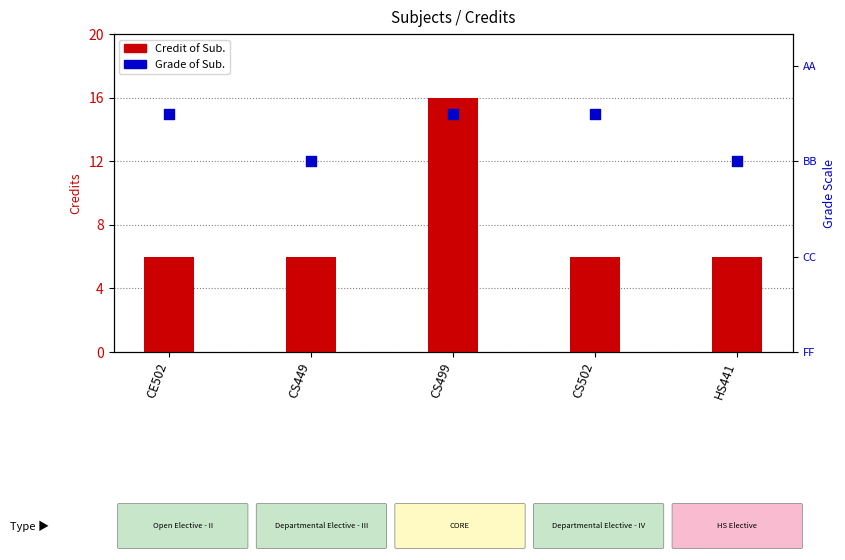

What are all the series names shown in the legend?

Credit of Sub., Grade of Sub.